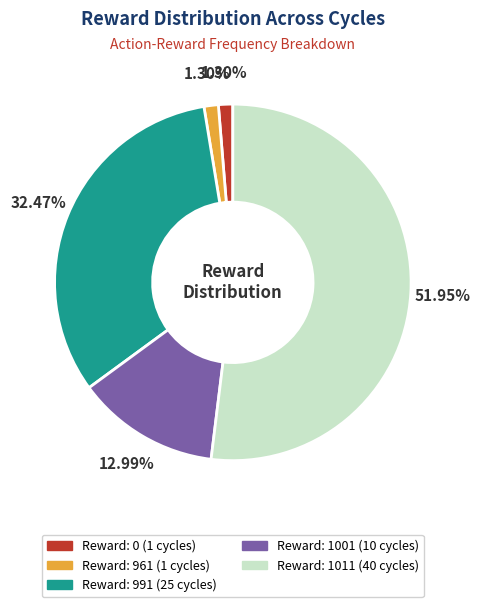

Does any single category account for the majority?

Yes